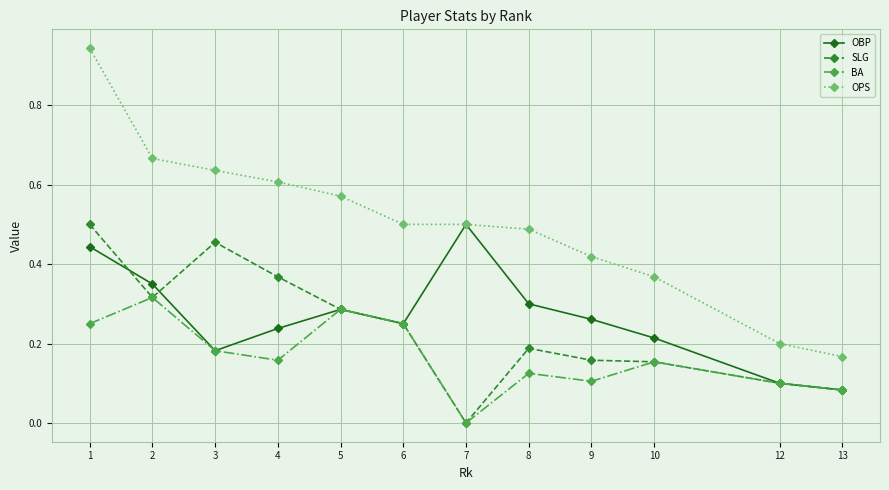

Between 3 and 6, which series saw the biggest shift?

SLG